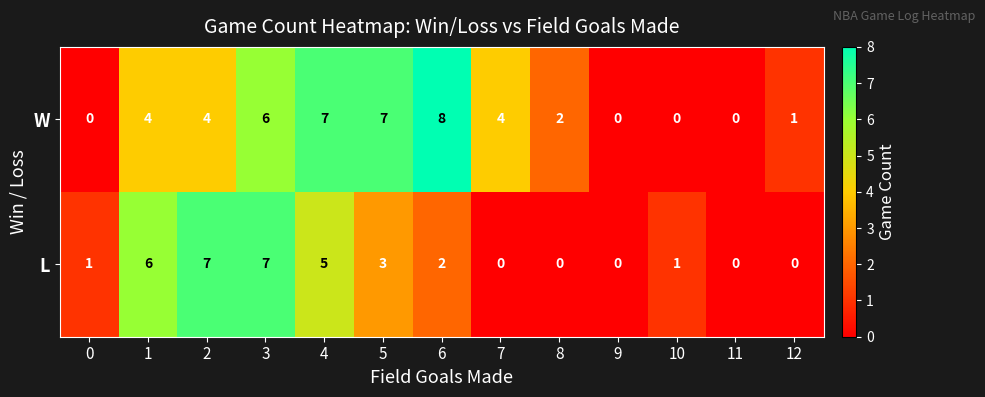

Which series has the widest spread of values?

W